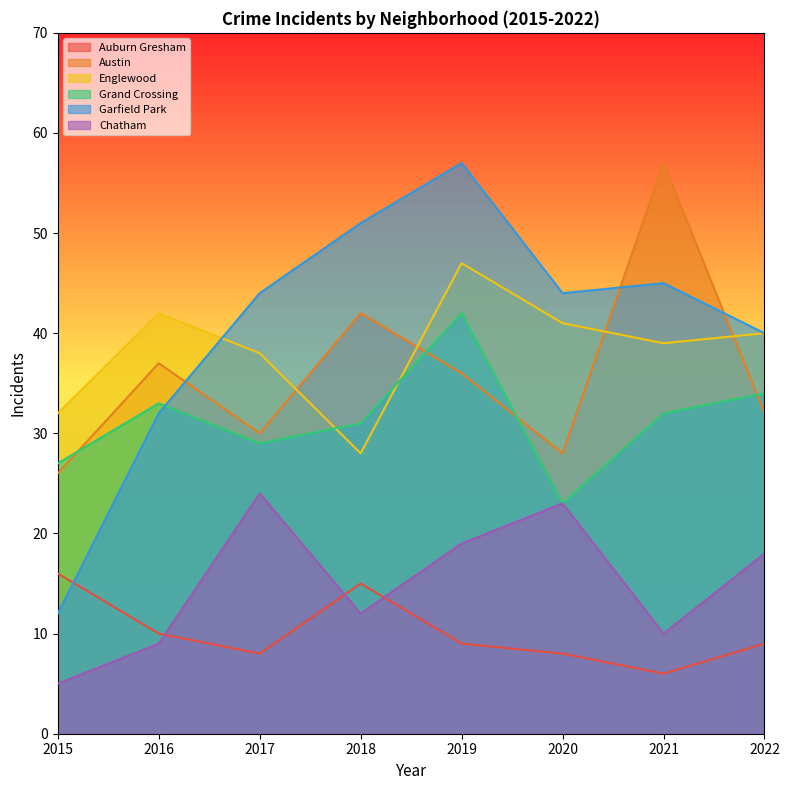

What is the value of the Englewood point at the 6th from the left?

41